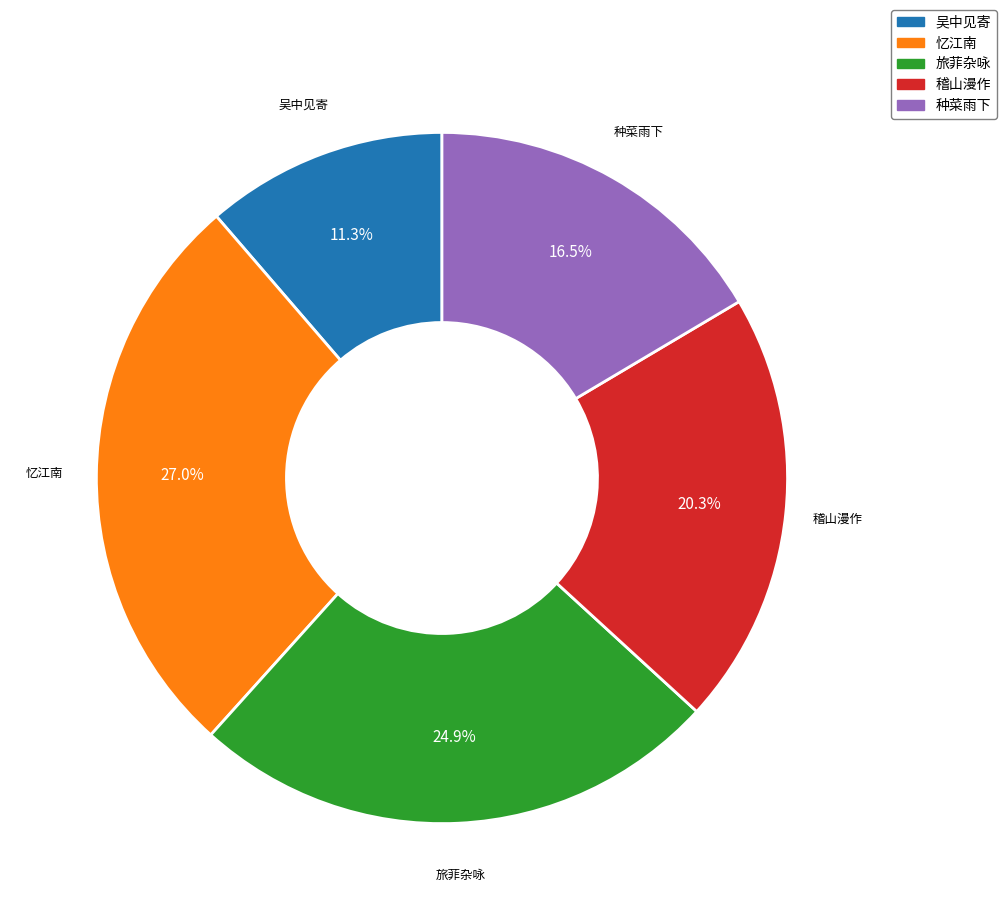

Does any single category account for the majority?

No